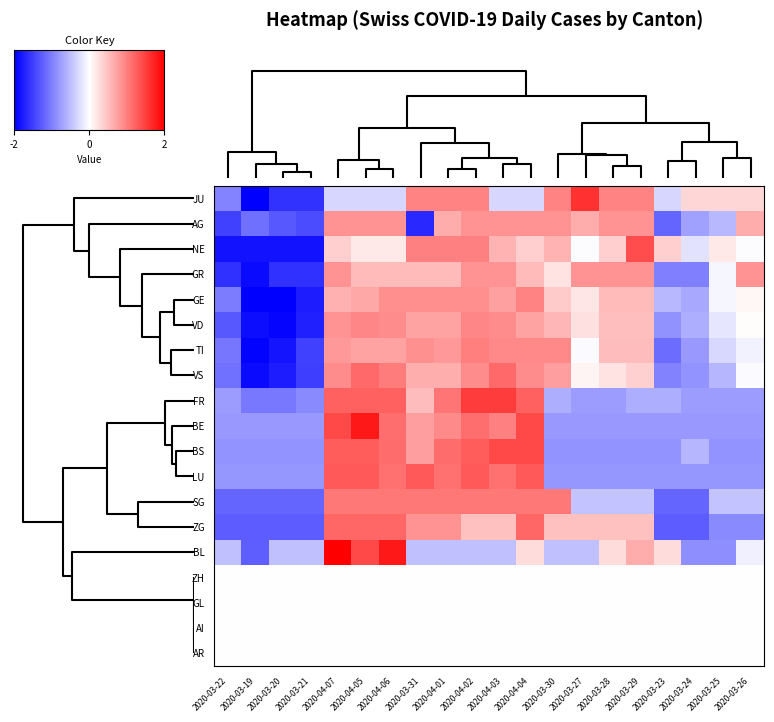

Rank the series by their maximum value, from highest to lowest.

BL, BE, JU, FR, BS, NE, LU, ZG, VS, SG, TI, GE, VD, GR, AG, ZH, GL, AI, AR